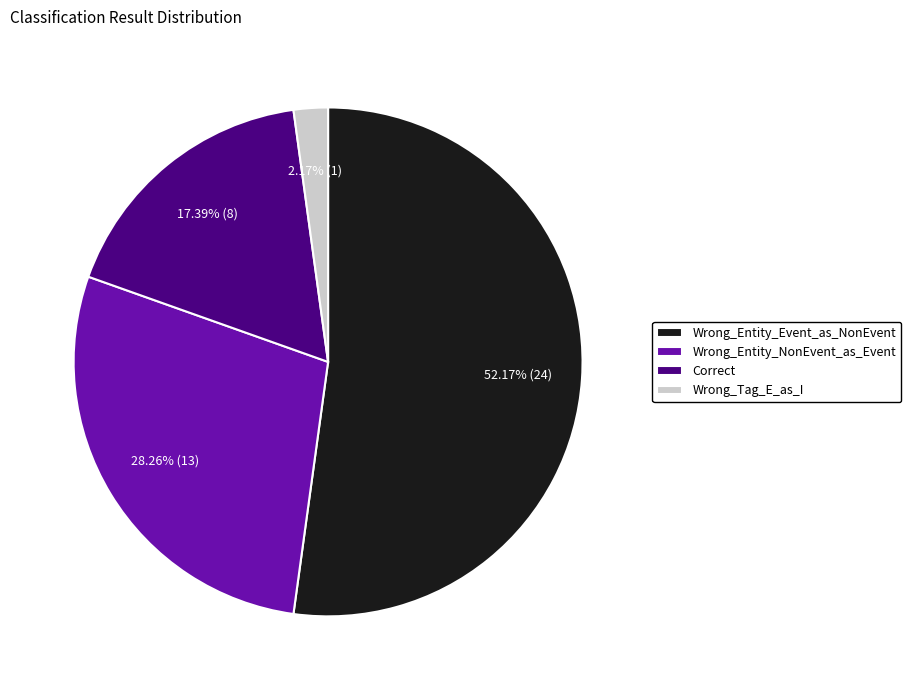

How many segments does this pie chart have?

4